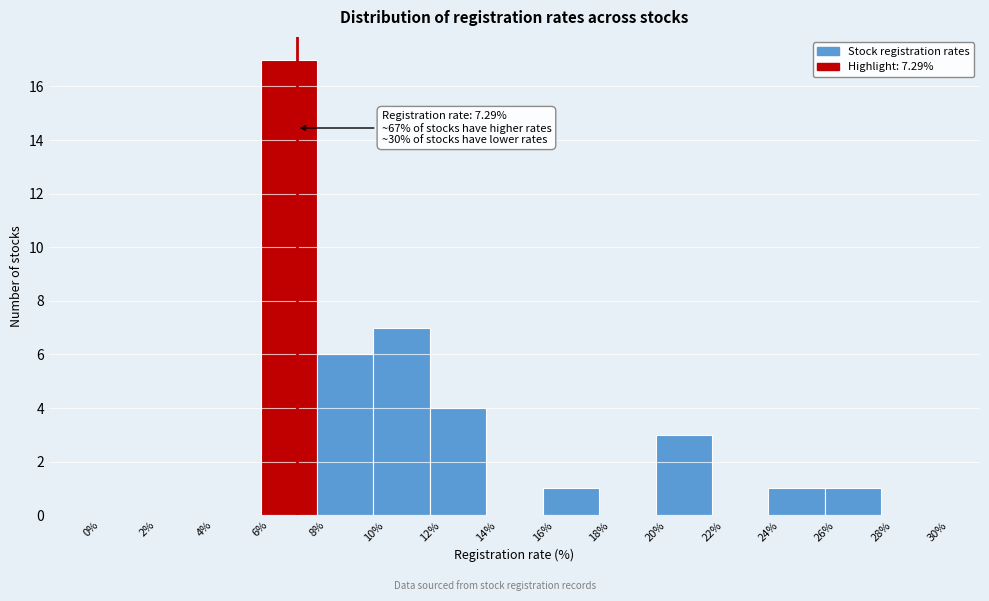

Which range on the x-axis has the tallest bar?

6% to 8%